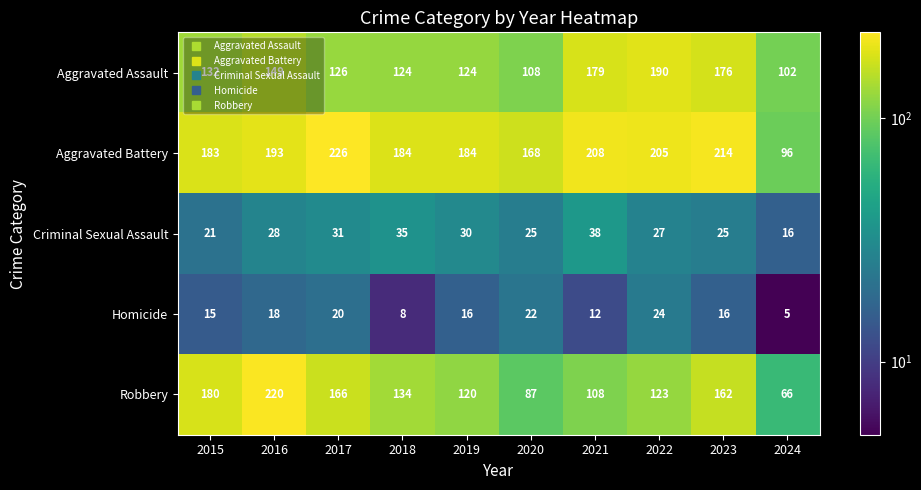

What is the total value across all series at 2021?

545